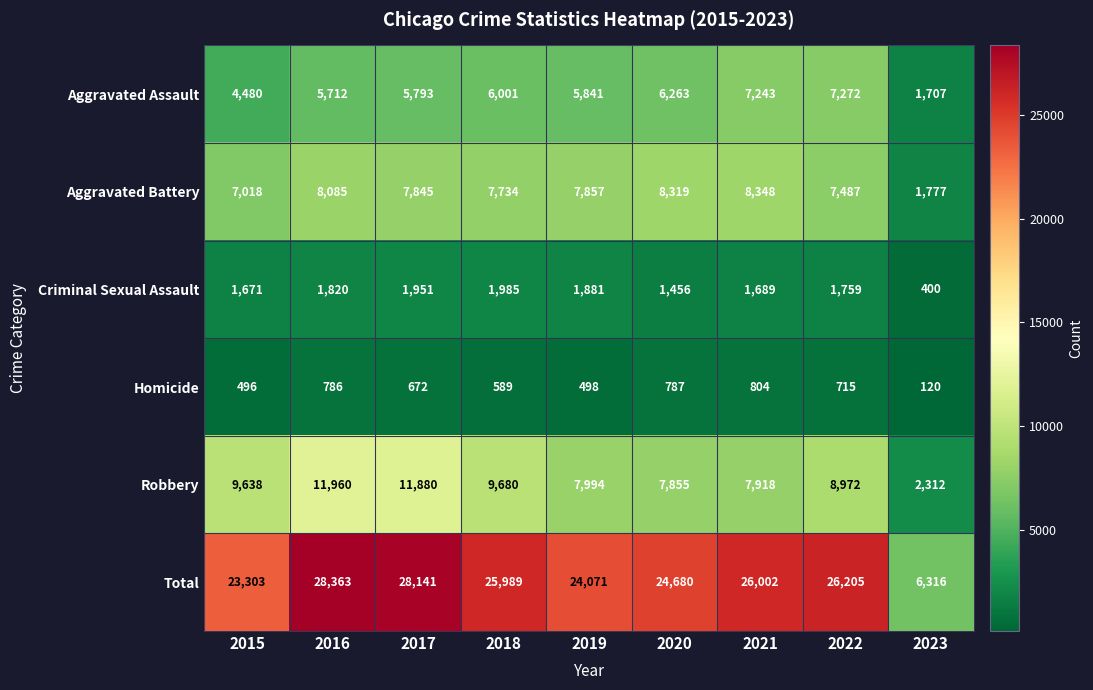

How many series are shown in this chart?

6